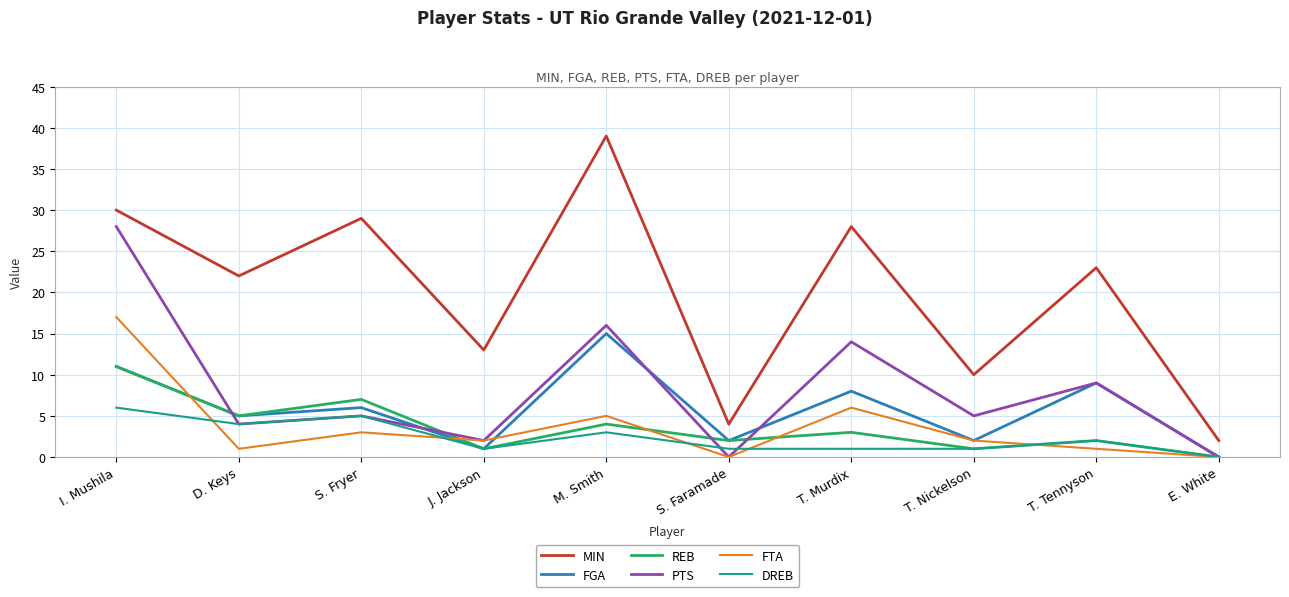

What is the total value across all series at E. White?

2